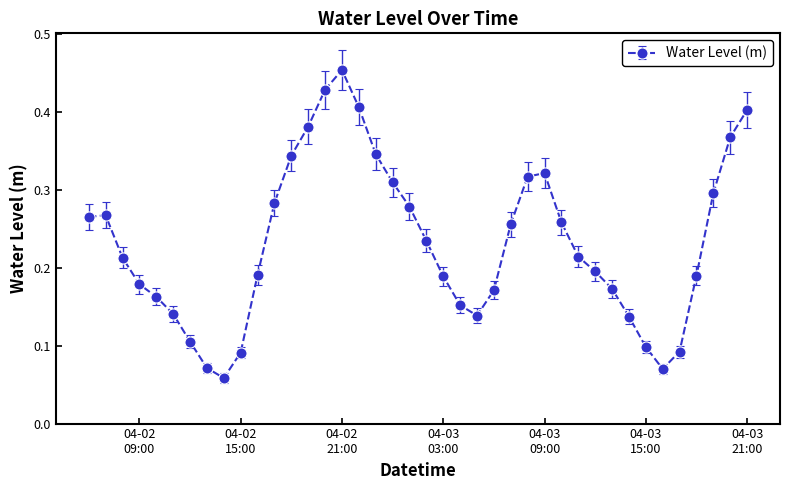

True or false: there are more than 1 points higher than both neighbors.

True